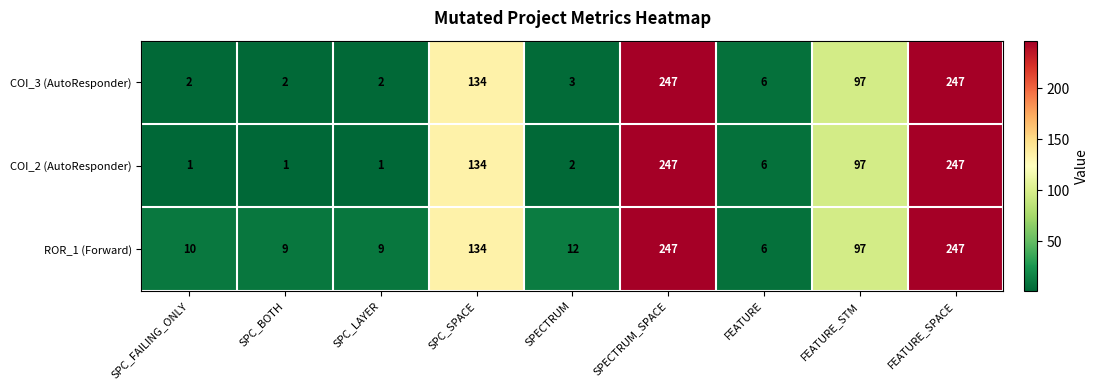

Reading right to left, what are all the values shown in this chart?

COI_3 (AutoResponder): FEATURE_SPACE=247	FEATURE_STM=97	FEATURE=6	SPECTRUM_SPACE=247	SPECTRUM=3	SPC_SPACE=134	SPC_LAYER=2	SPC_BOTH=2	SPC_FAILING_ONLY=2
COI_2 (AutoResponder): FEATURE_SPACE=247	FEATURE_STM=97	FEATURE=6	SPECTRUM_SPACE=247	SPECTRUM=2	SPC_SPACE=134	SPC_LAYER=1	SPC_BOTH=1	SPC_FAILING_ONLY=1
ROR_1 (Forward): FEATURE_SPACE=247	FEATURE_STM=97	FEATURE=6	SPECTRUM_SPACE=247	SPECTRUM=12	SPC_SPACE=134	SPC_LAYER=9	SPC_BOTH=9	SPC_FAILING_ONLY=10